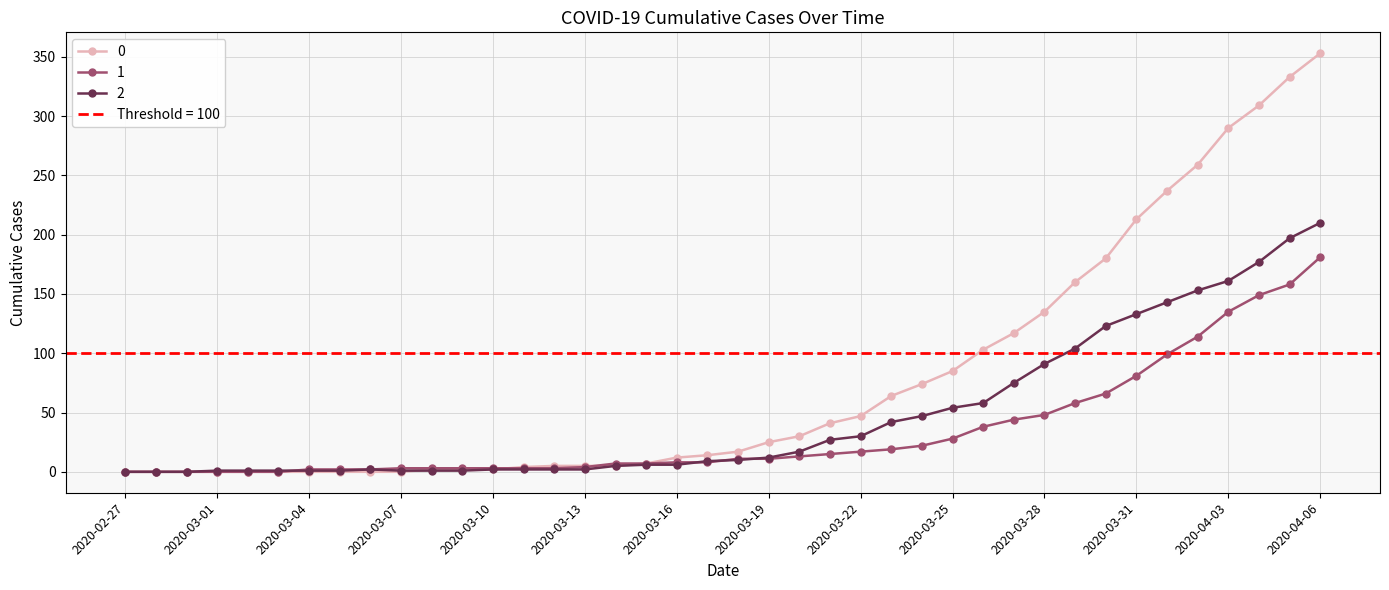

How many times do 0 and 2 cross each other?

1